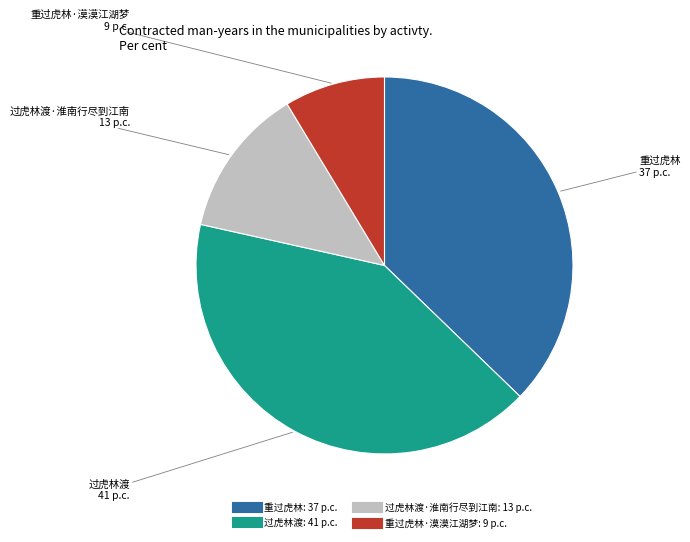

Is there a majority slice in this chart?

No